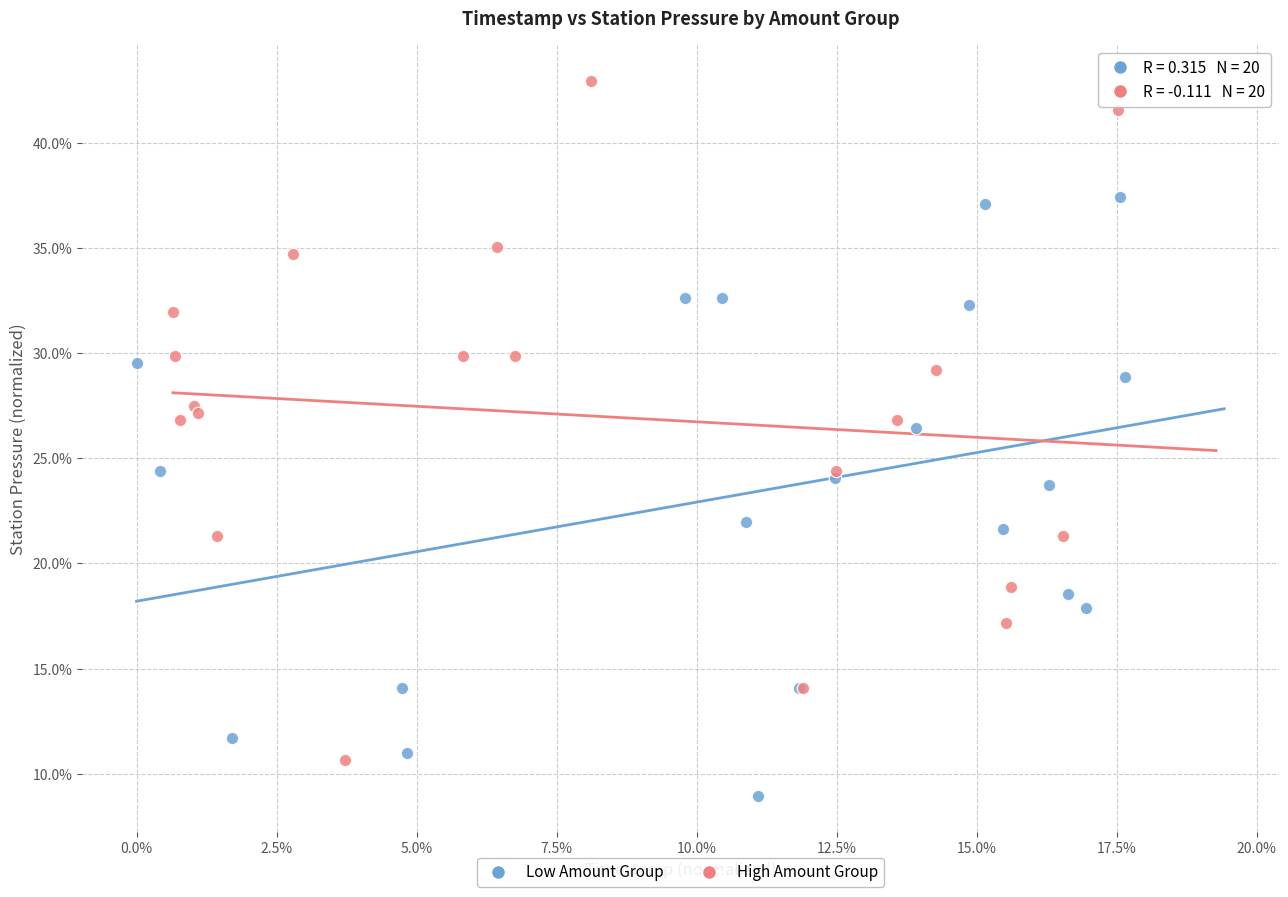

What are all the series names shown in the legend?

Low Amount Group, High Amount Group